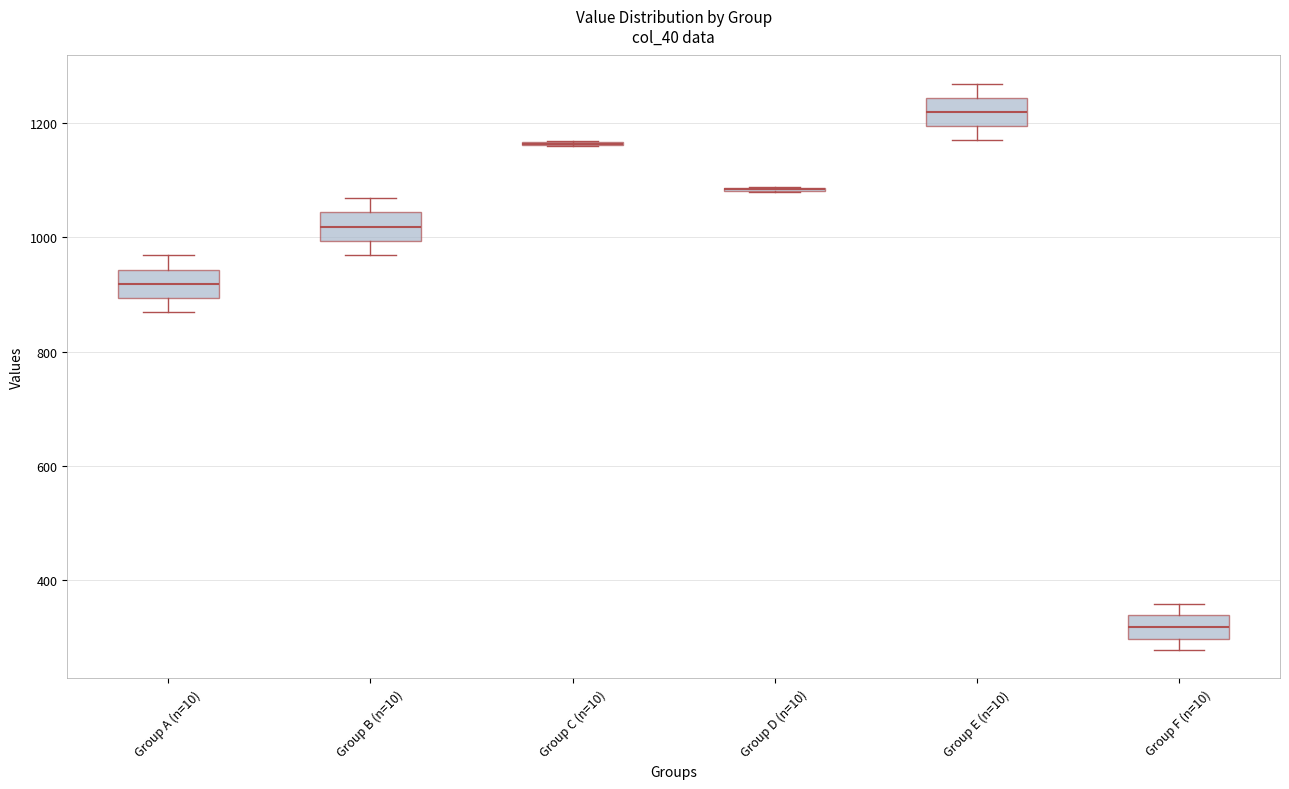

Where does the lower whisker of the box for Group A (n=10) end on the y-axis? The values are not printed on the chart, so give them approximately, as read against the axis.

860